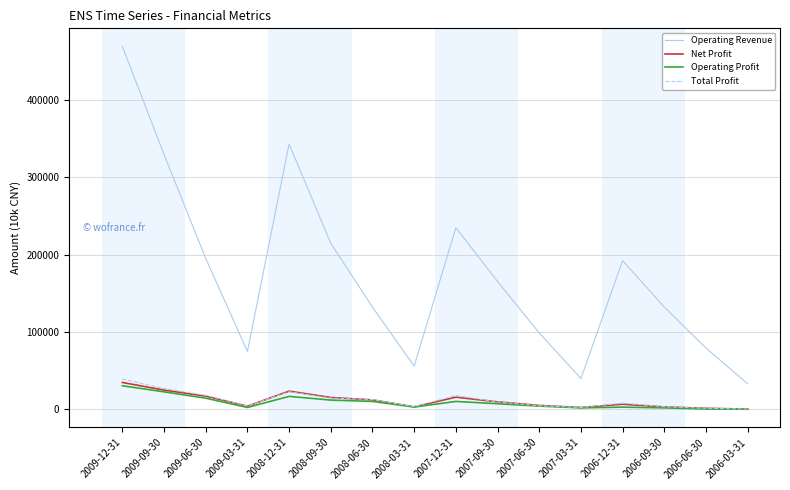

Which series has the widest spread of values?

Operating Revenue